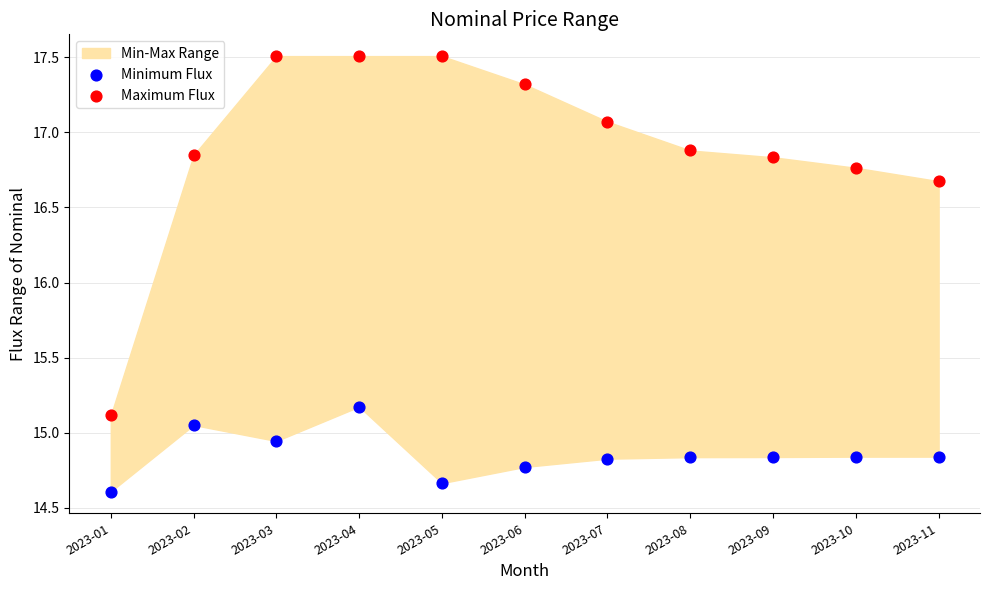

Across all series, what Y value is closest to 16?

16.7